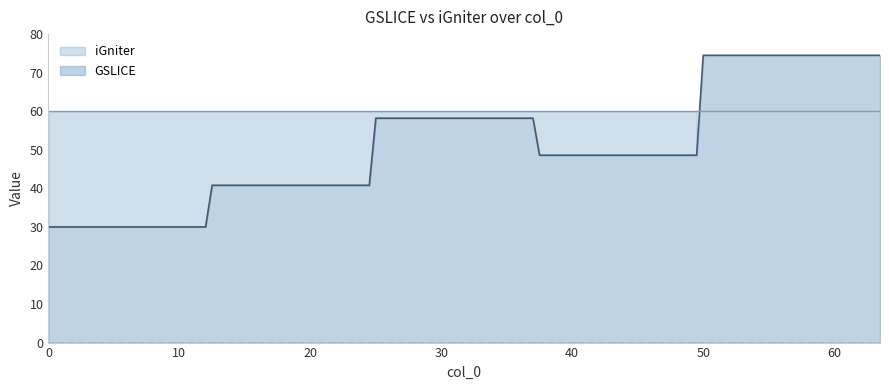

What is the lowest value of the GSLICE series?

30.0